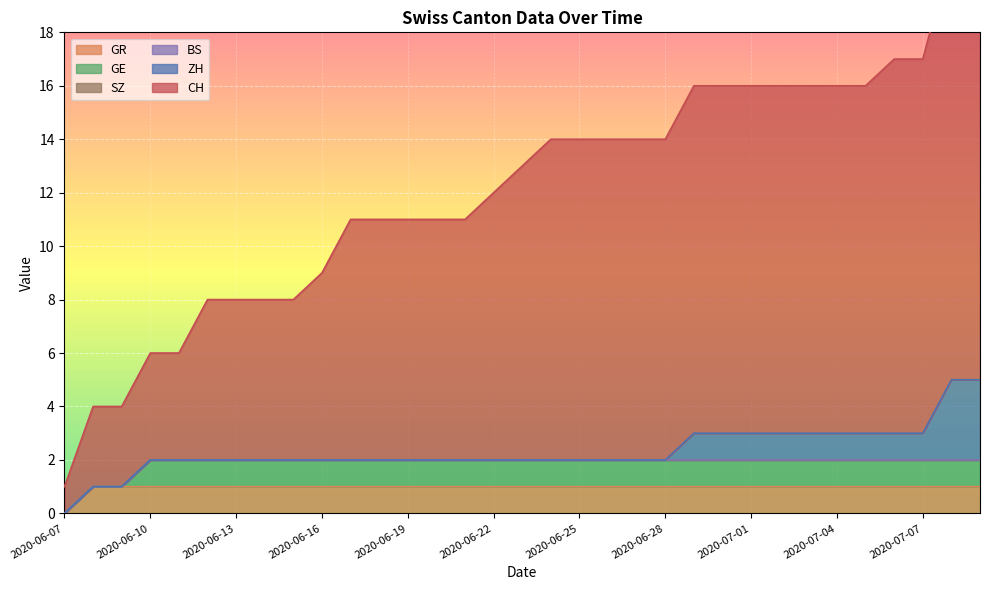

At which category does the chart reach its peak across all series?

2020-07-08